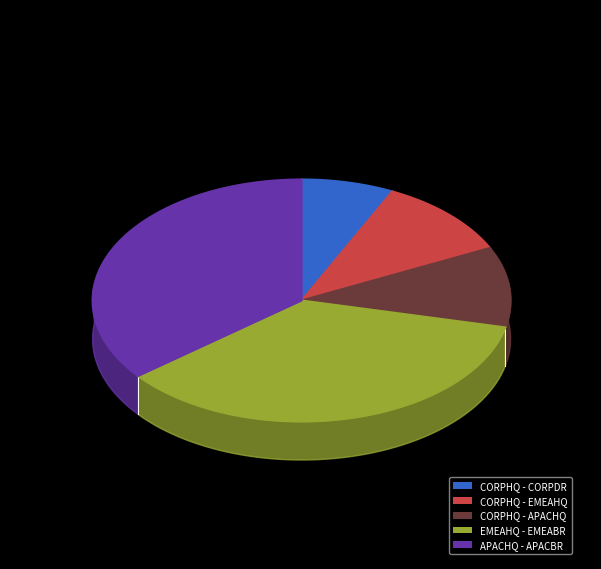

What is the ratio of the value at CORPHQ - CORPDR to the value at CORPHQ - APACHQ?

0.7